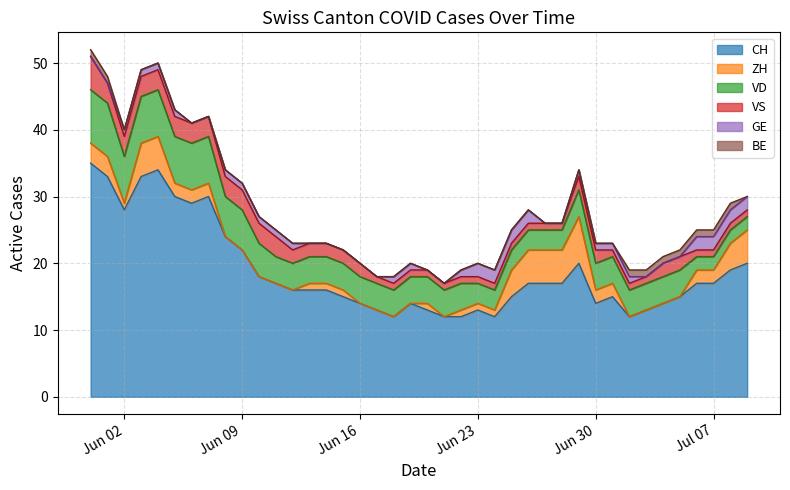

True or false: ZH and CH cross at least once.

False